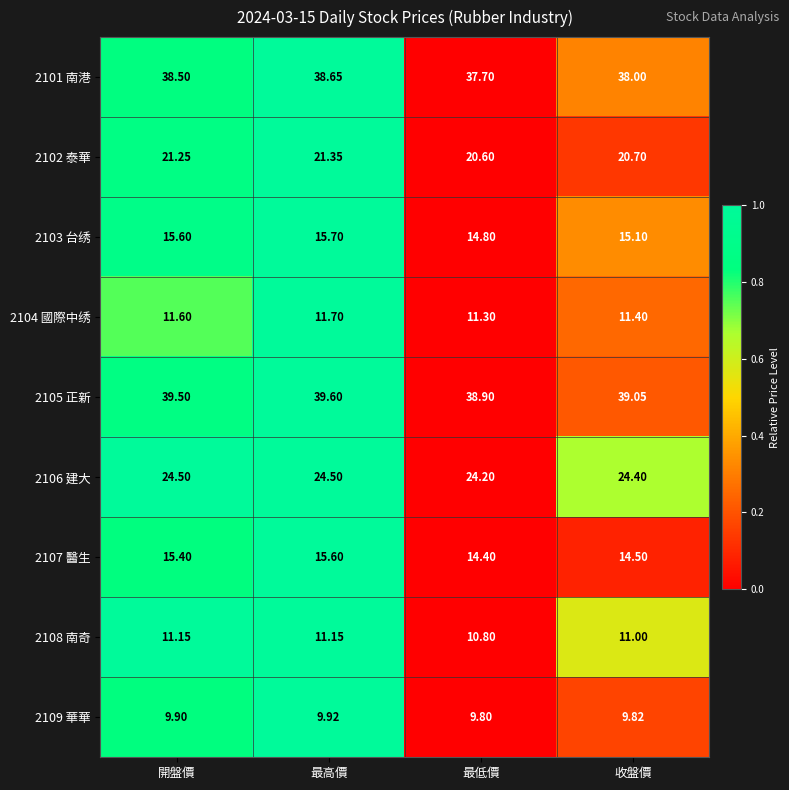

At which category is the sum across all series the highest?

最高價